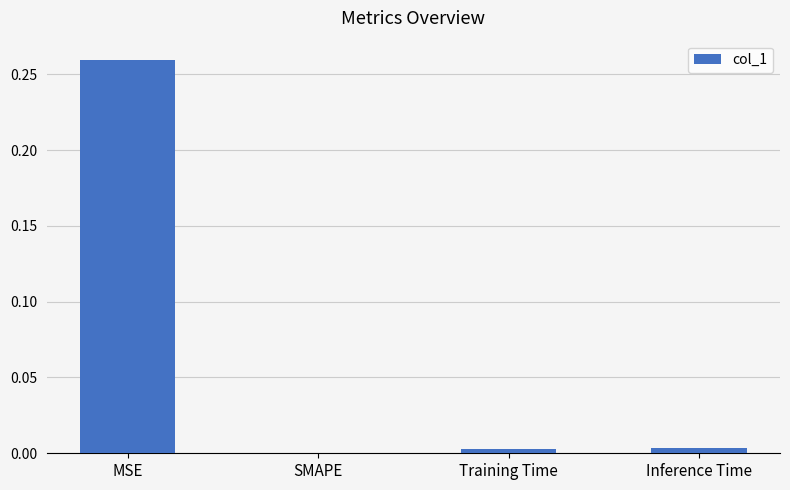

The chart shows a value of 0.0 at SMAPE. True or false?

True